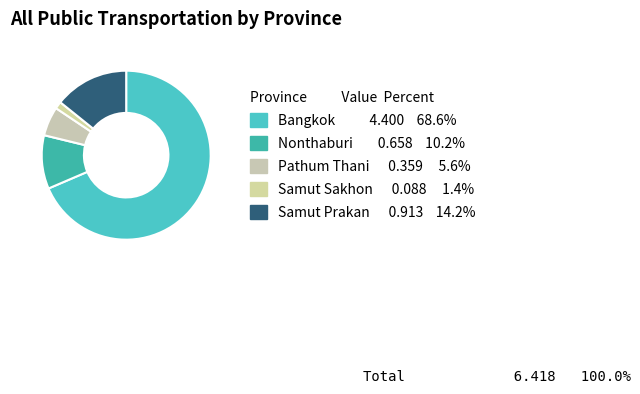

How many slices are in this pie chart?

5